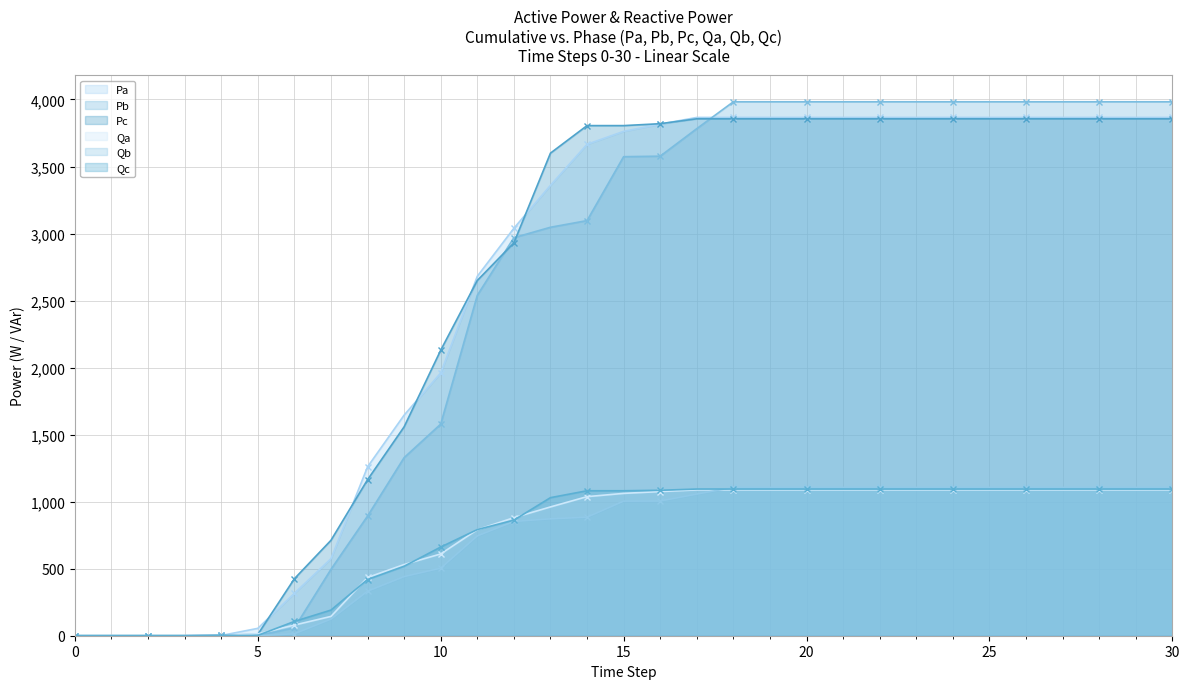

Where do Qb and Qa first cross each other?

17 and 18